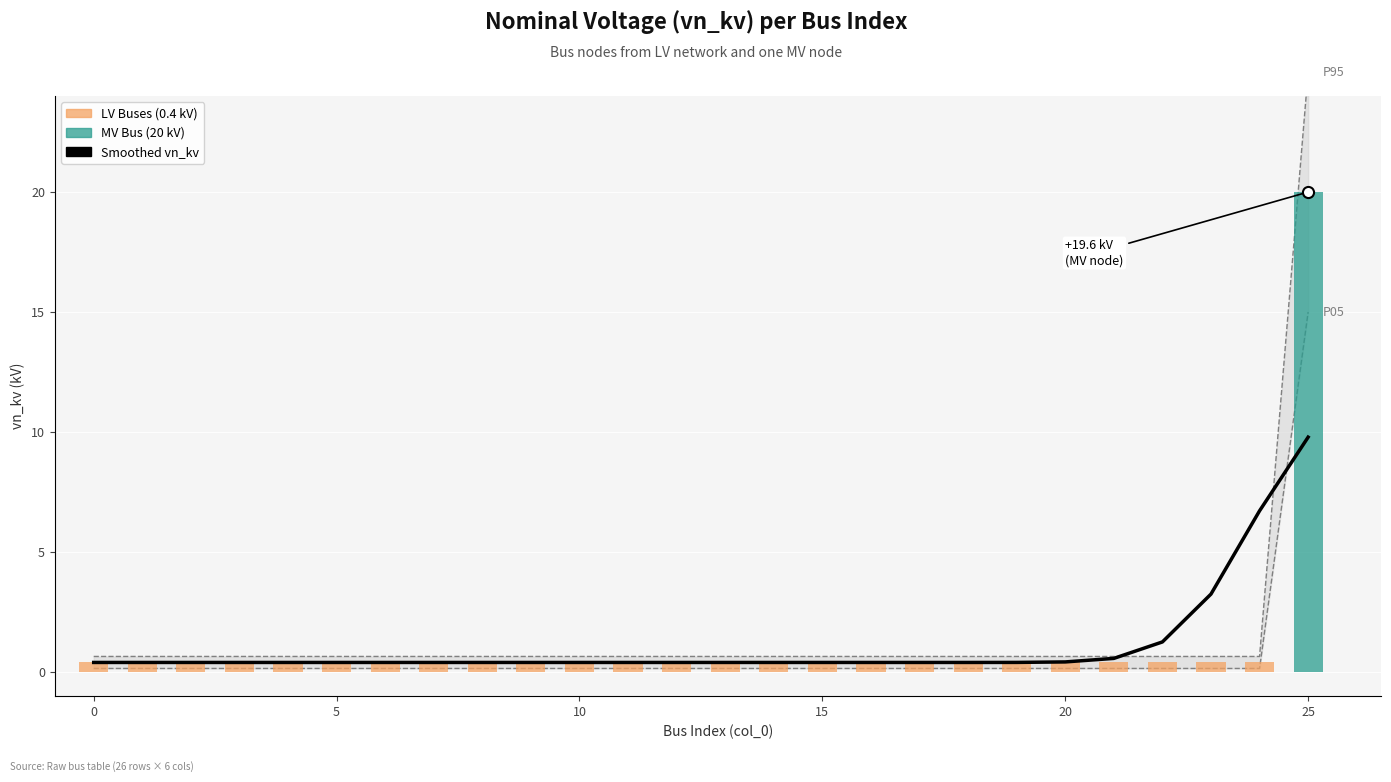

What is the smallest value displayed?

0.4